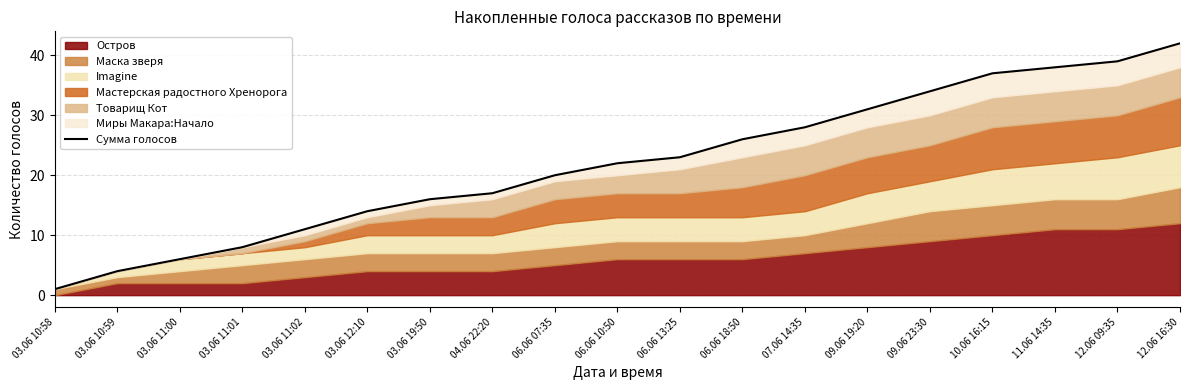

Does the chart have visible grid lines?

Yes